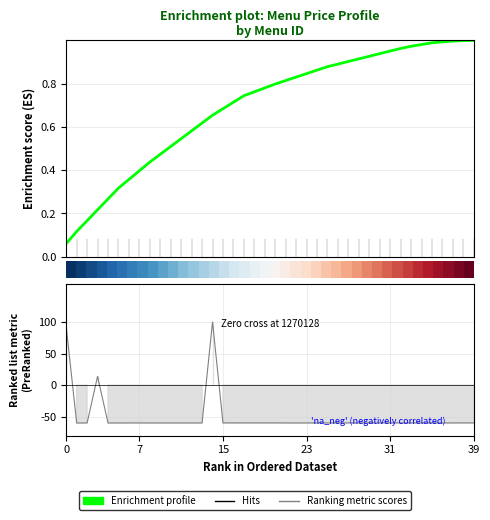

How many intersections are there between Enrichment profile and Ranking metric scores?

5